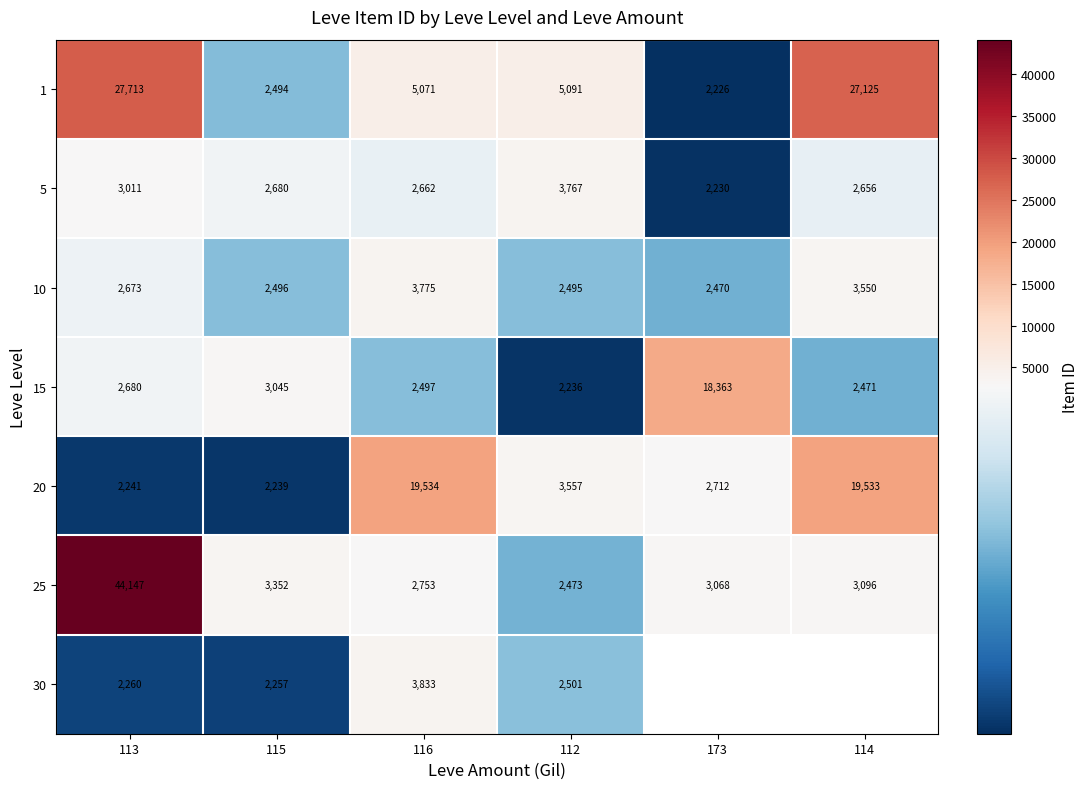

Rank the categories by 10 value from lowest to highest.

173, 112, 115, 113, 114, 116